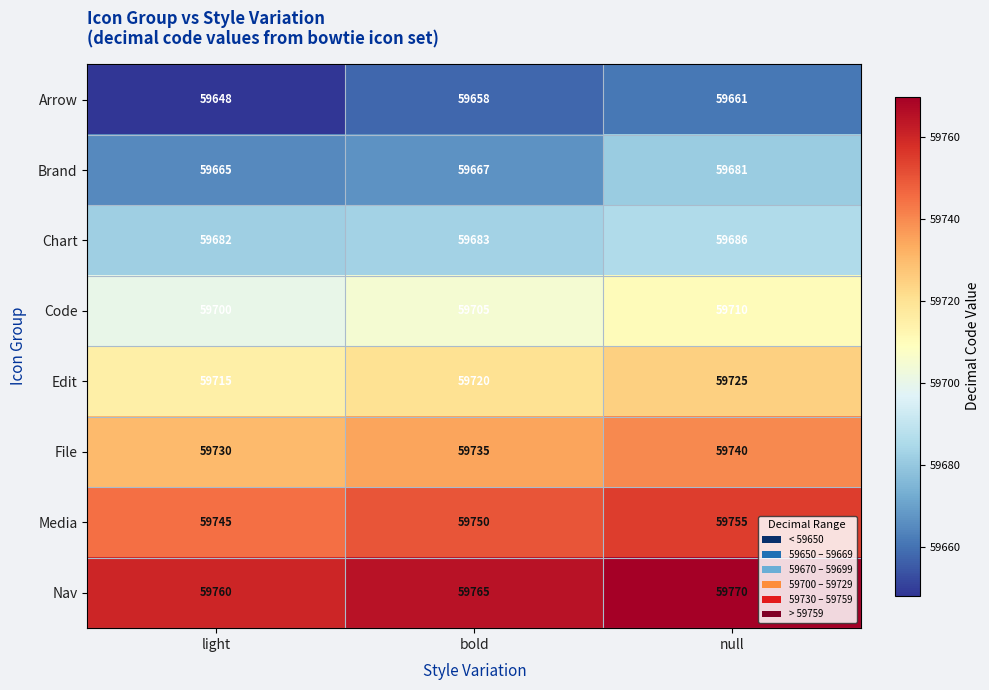

What is the difference between the maximum and minimum values in the Edit series?

10